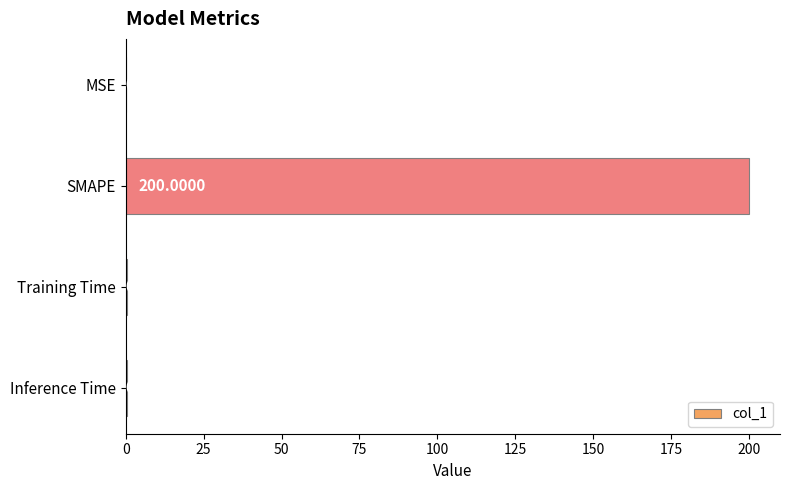

Which label corresponds to the largest value in the chart?

SMAPE